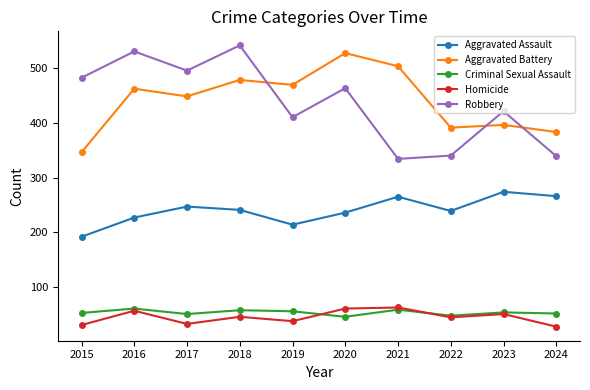

What is the spread (max minus min) of values at 2021?

444